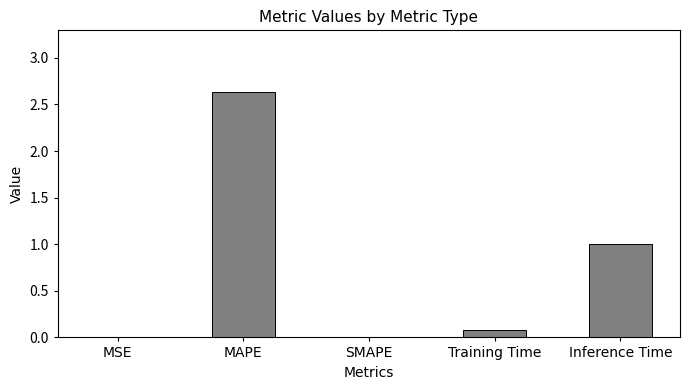

The value at Inference Time is 1.0. True or false?

True